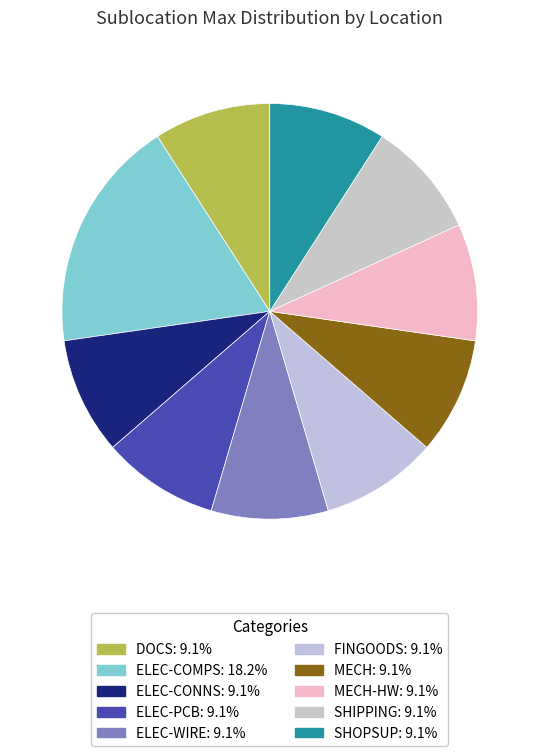

Count the number of slices in the pie.

10